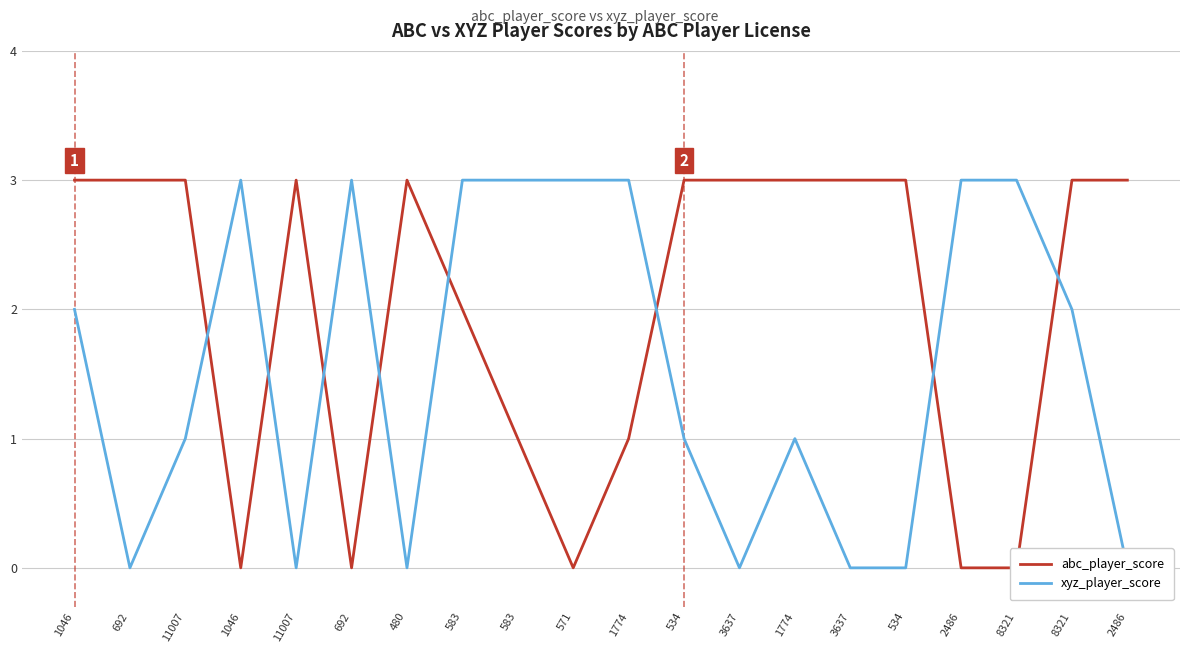

Rank the series by their average value, from highest to lowest.

abc_player_score, xyz_player_score